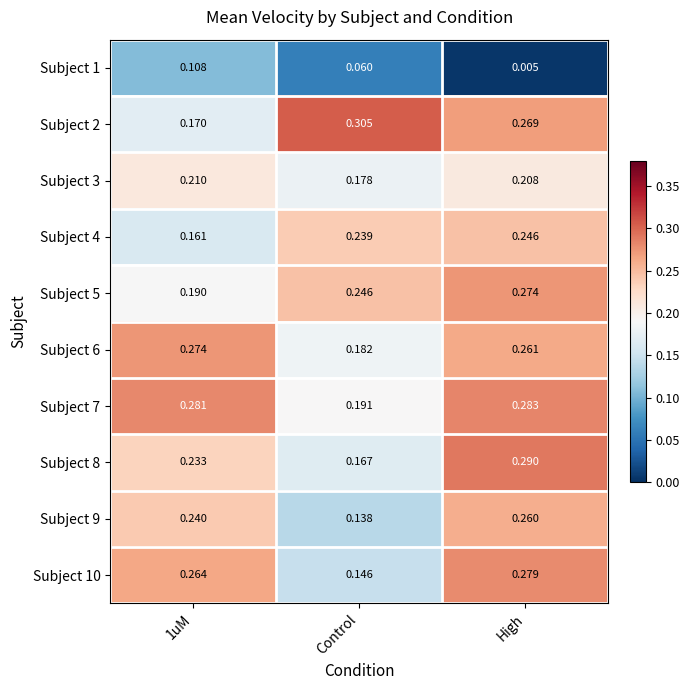

At which label is Subject 9 closest to 0?

Control